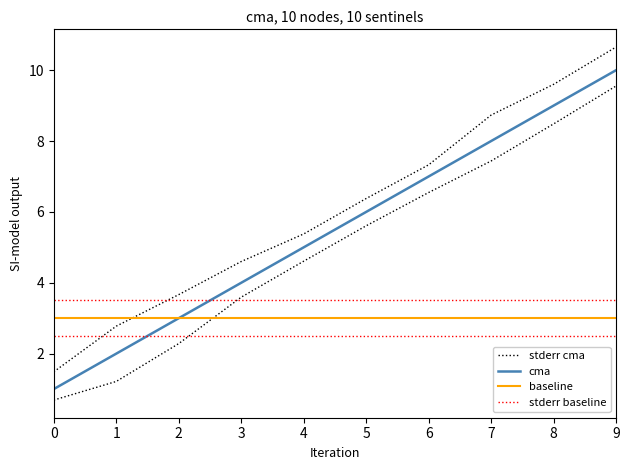

What is the value of the stderr cma point at the 1st from the left?

1.5